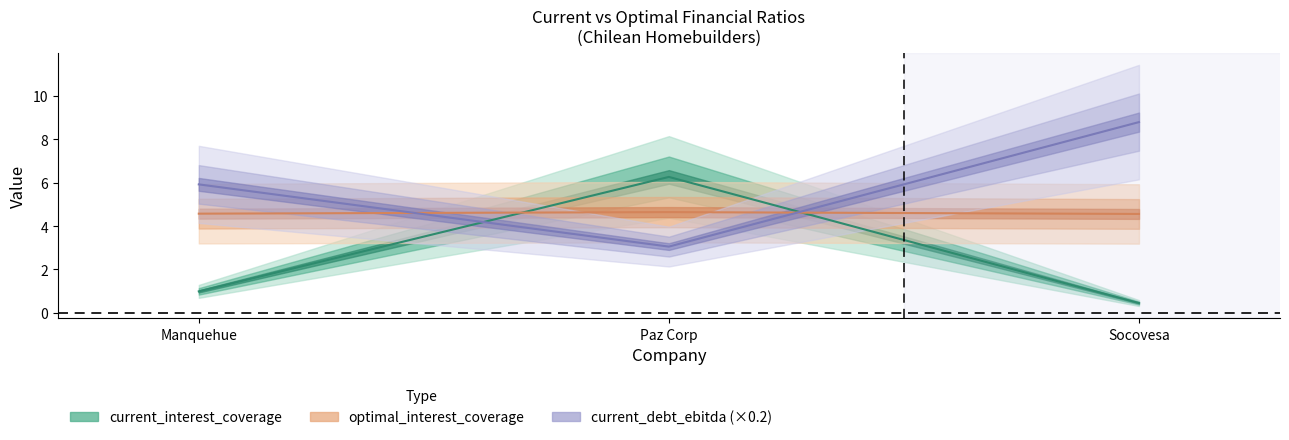

Read the current_interest_coverage value at Paz Corp.

6.3